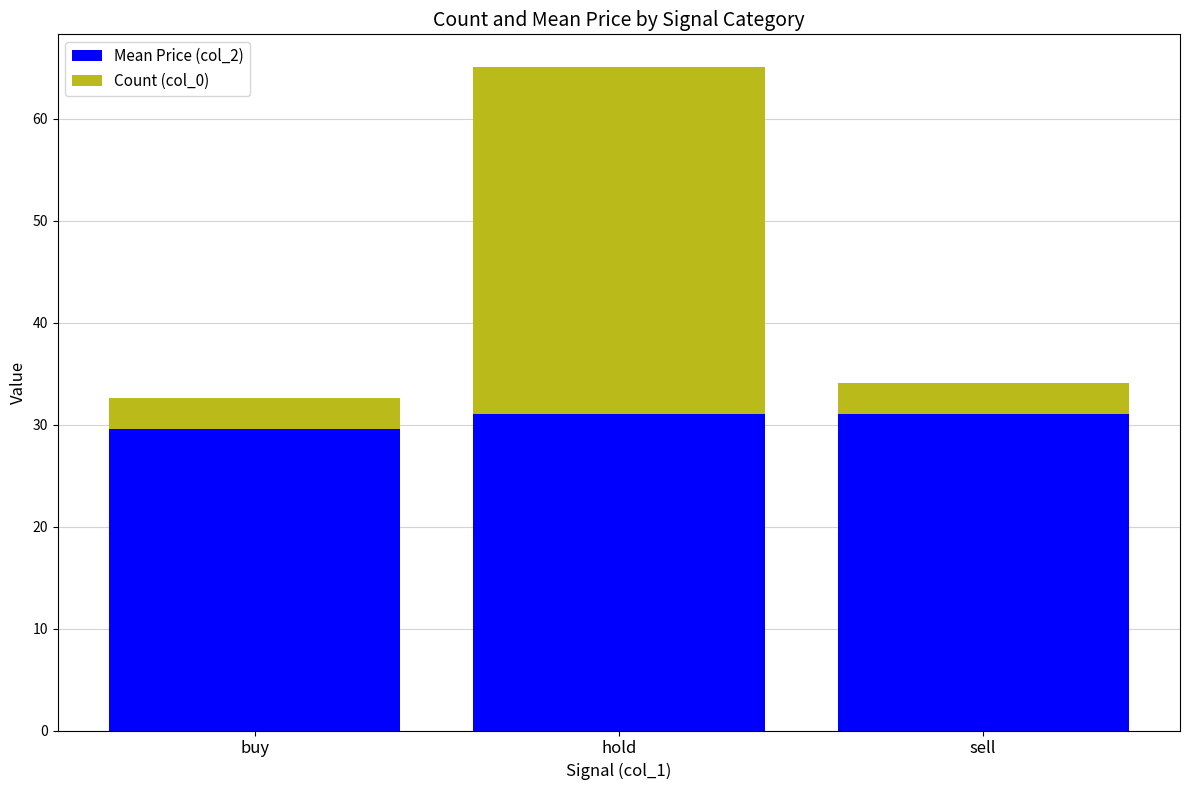

At which category is the sum across all series the highest?

hold